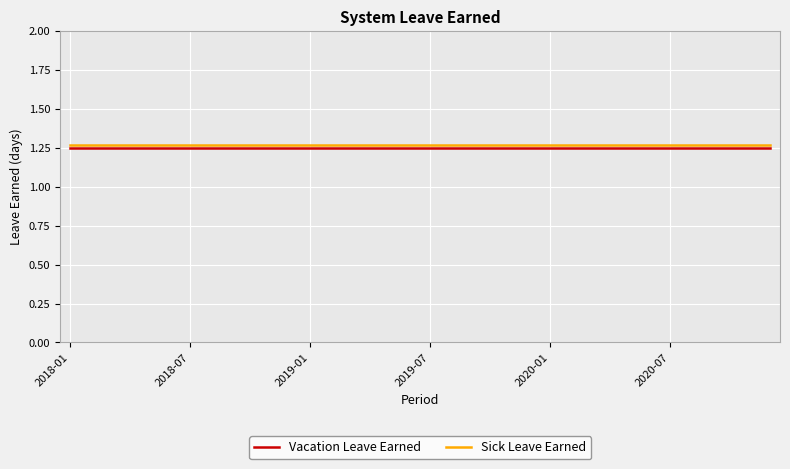

True or false: Sick Leave Earned and Vacation Leave Earned intersect in this chart.

False